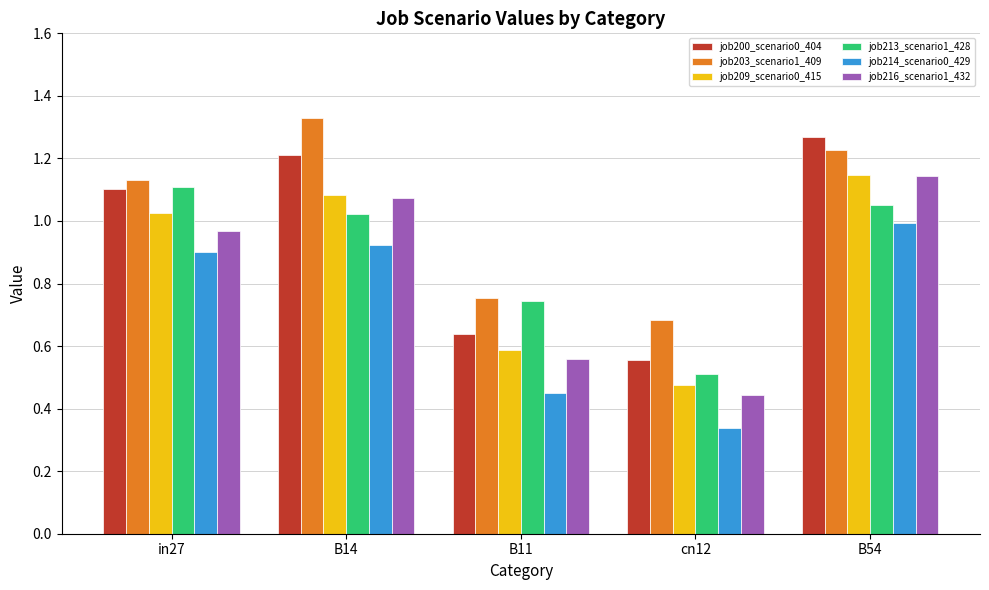

Which series changed the most between in27 and cn12?

job213_scenario1_428